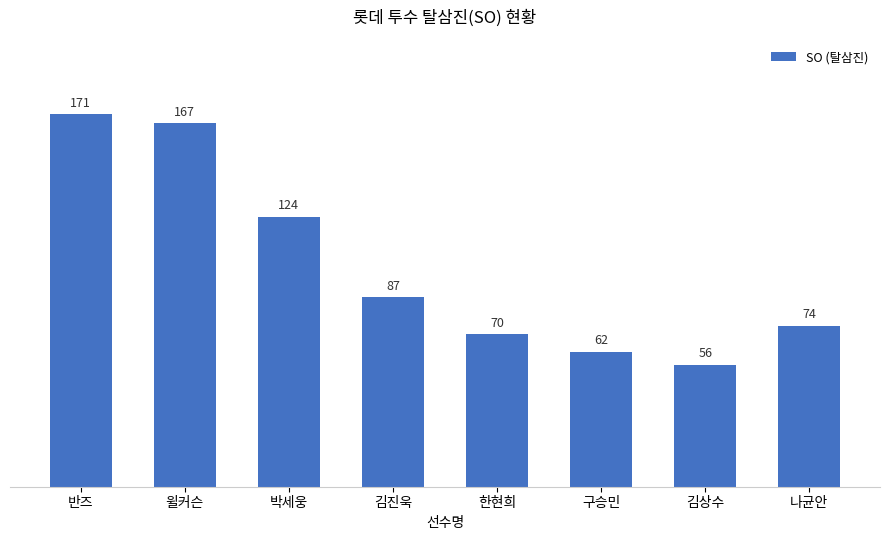

How many distinct data groups are displayed?

1